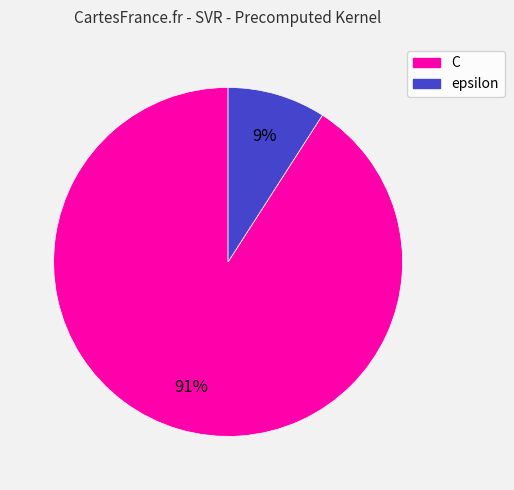

Which has a higher value, C or epsilon?

C